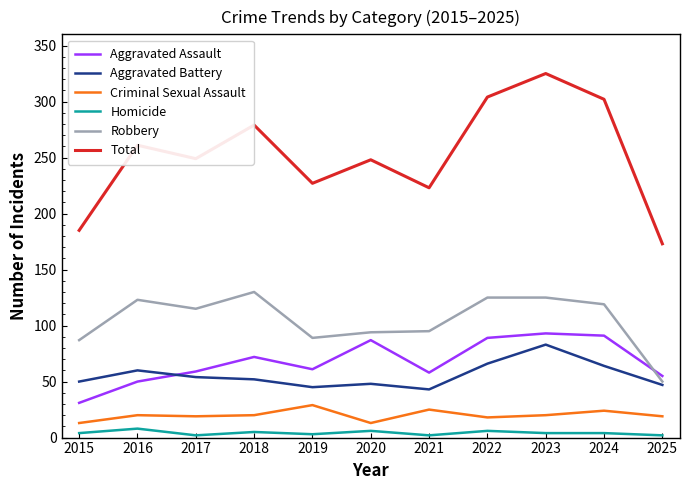

Rank the series by their maximum value, from lowest to highest.

Homicide, Criminal Sexual Assault, Aggravated Battery, Aggravated Assault, Robbery, Total